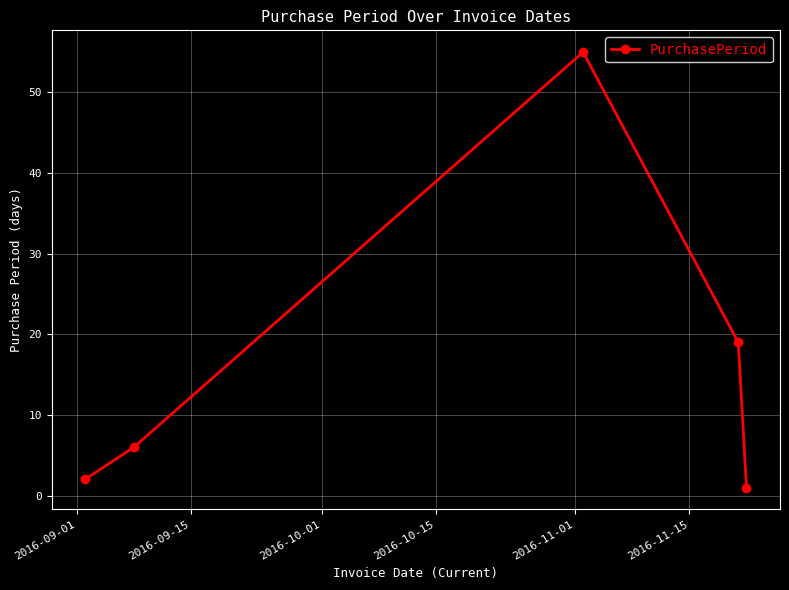

True or false: the data has more than 1 interior local peaks.

False